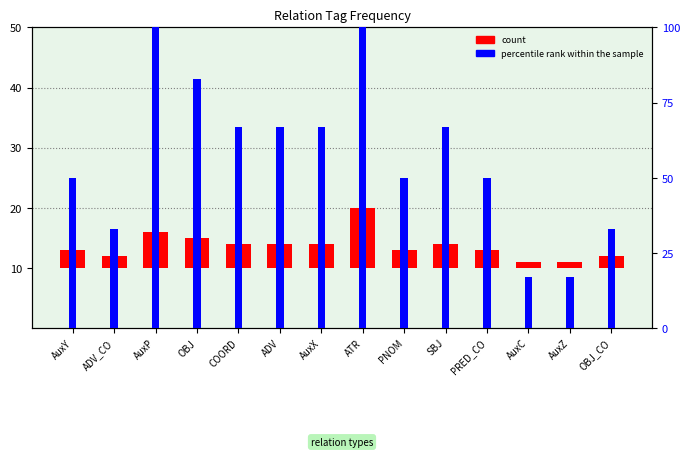

Which category has the lowest value across all series?

AuxC